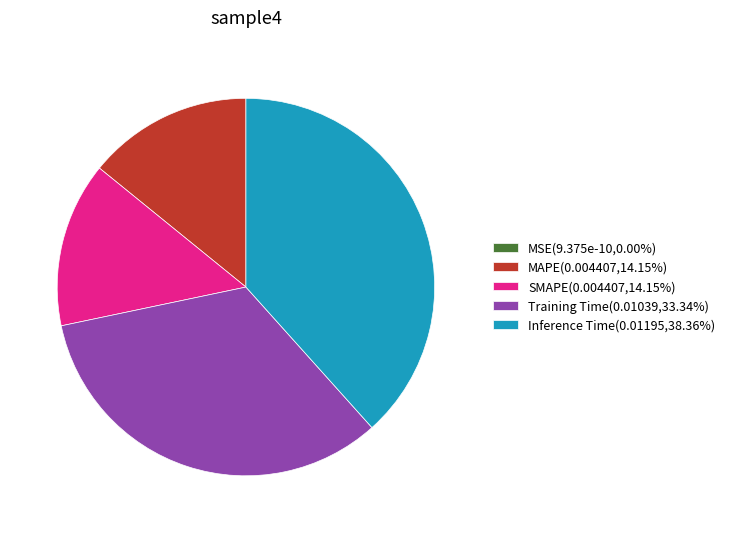

Does Inference Time account for over 50% of the chart?

No